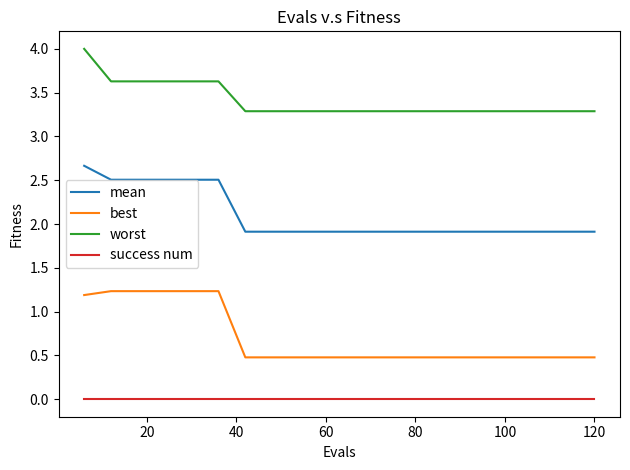

What is the difference between the maximum and minimum values in the worst series?

0.7